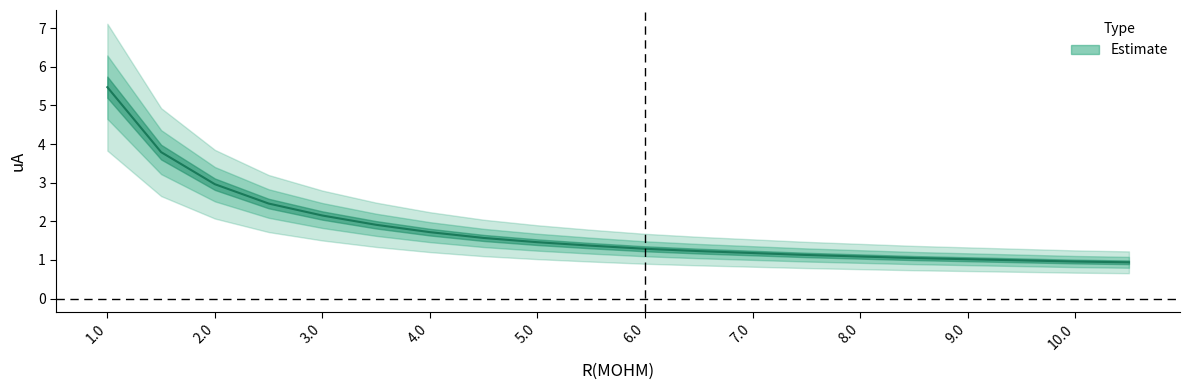

What is the label of the 5th point from the left?

3.0